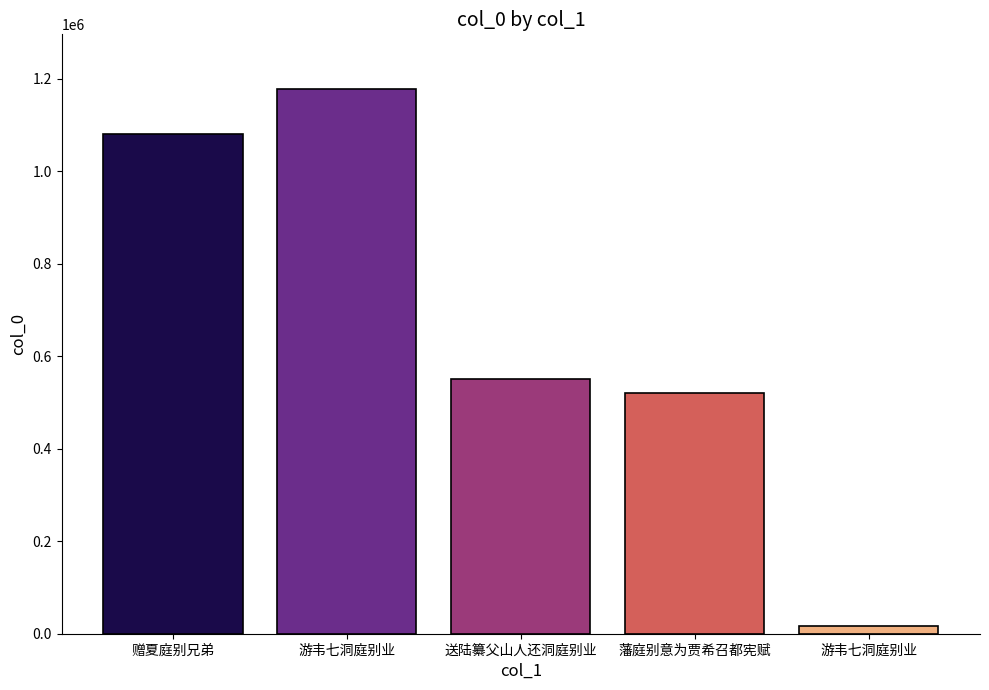

Reading left to right, transcribe all the data shown in this chart.

1079964	1178284	551190	519641	15704